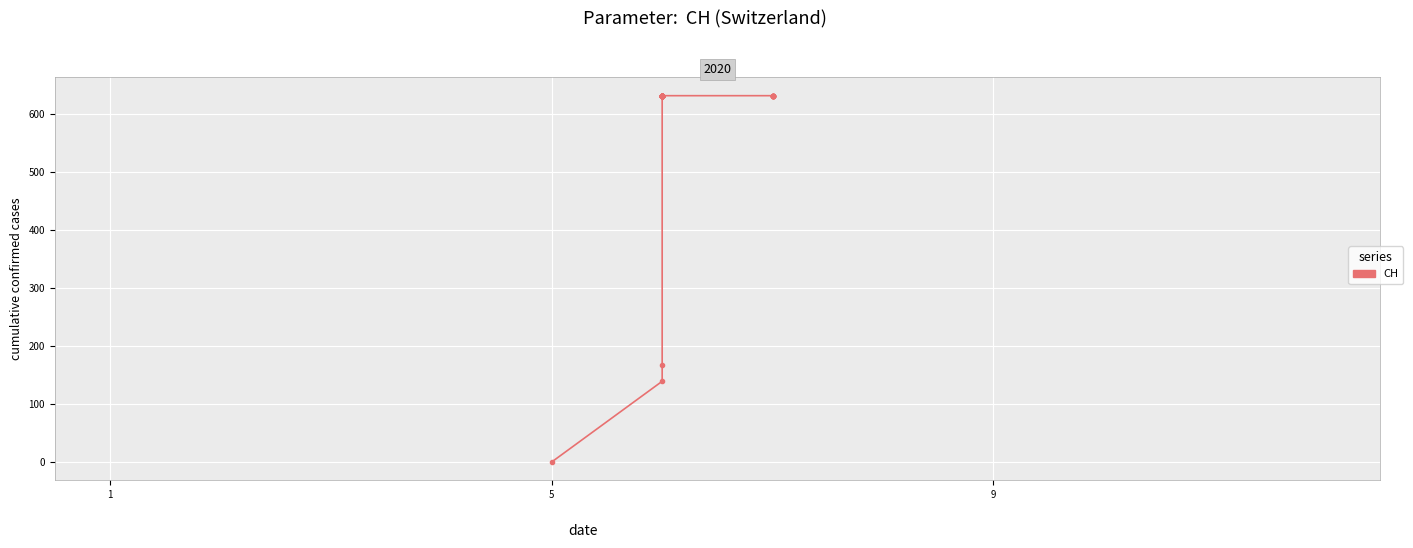

True or false: the data shows 860 at 33.

False